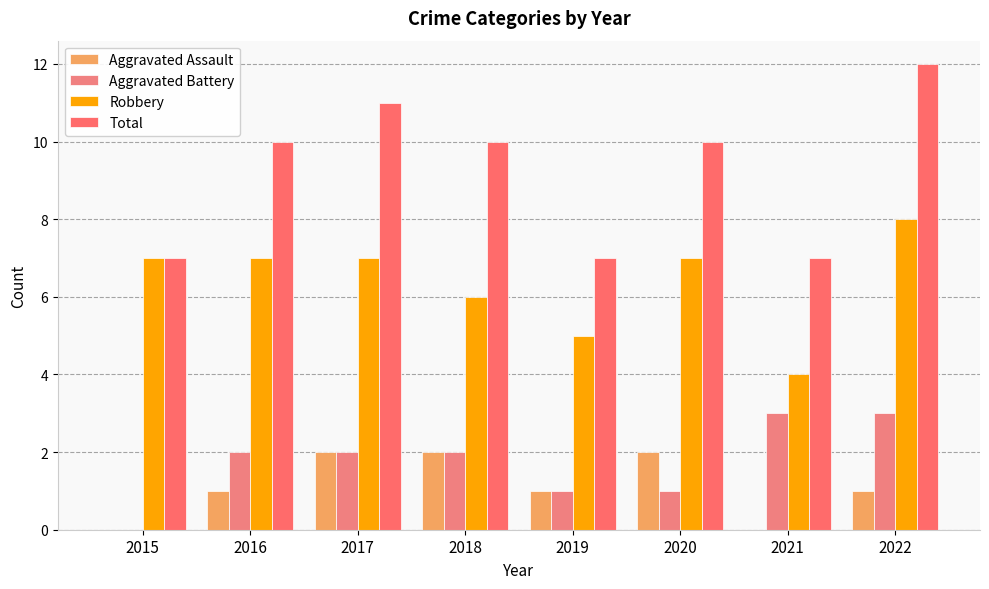

Reading right to left, list all the values displayed in this chart.

Aggravated Assault: 1	0	2	1	2	2	1	0
Aggravated Battery: 3	3	1	1	2	2	2	0
Robbery: 8	4	7	5	6	7	7	7
Total: 12	7	10	7	10	11	10	7